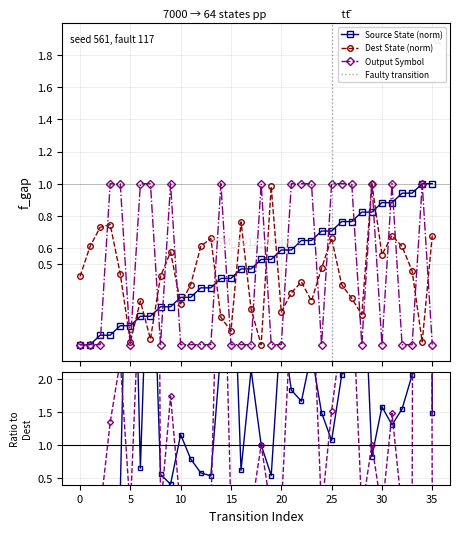

Rank the categories by destination_state value from lowest to highest.

18, 5, 34, 7, 15, 14, 28, 20, 17, 10, 6, 23, 27, 21, 11, 26, 22, 0, 8, 4, 33, 24, 30, 9, 1, 12, 32, 13, 25, 31, 35, 2, 3, 16, 19, 29